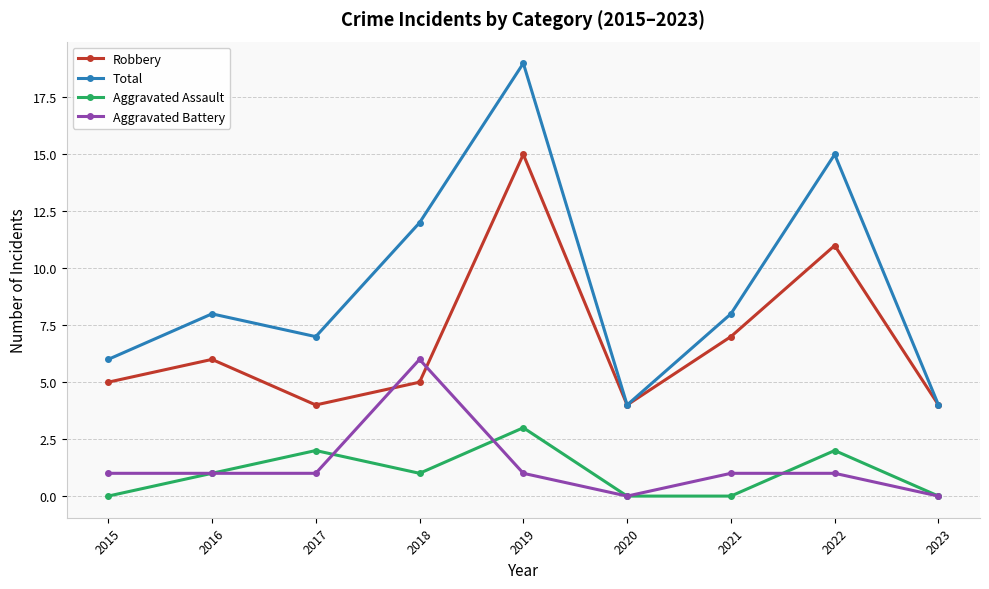

What are all the series names shown in the legend?

Robbery, Total, Aggravated Assault, Aggravated Battery